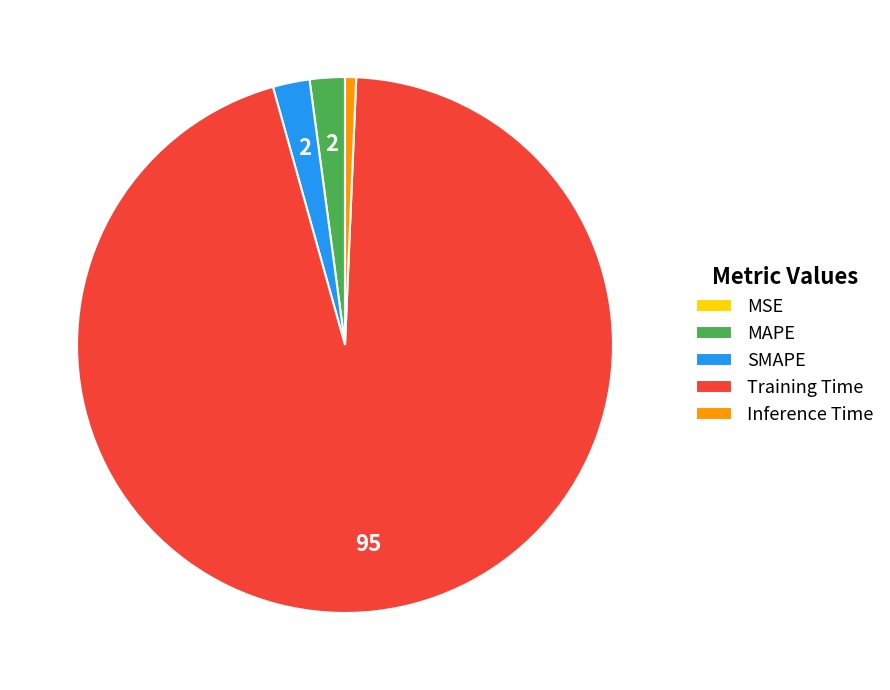

Which has a higher value, Training Time or SMAPE?

Training Time